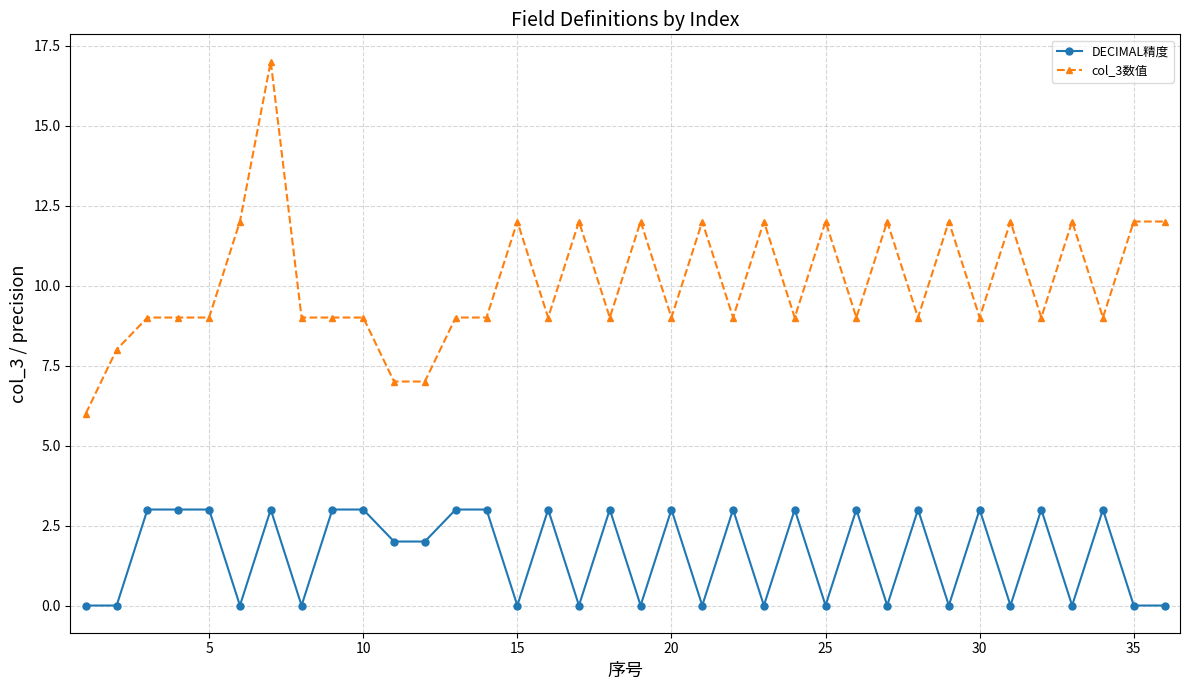

Which series has the widest spread of values?

col_3数值